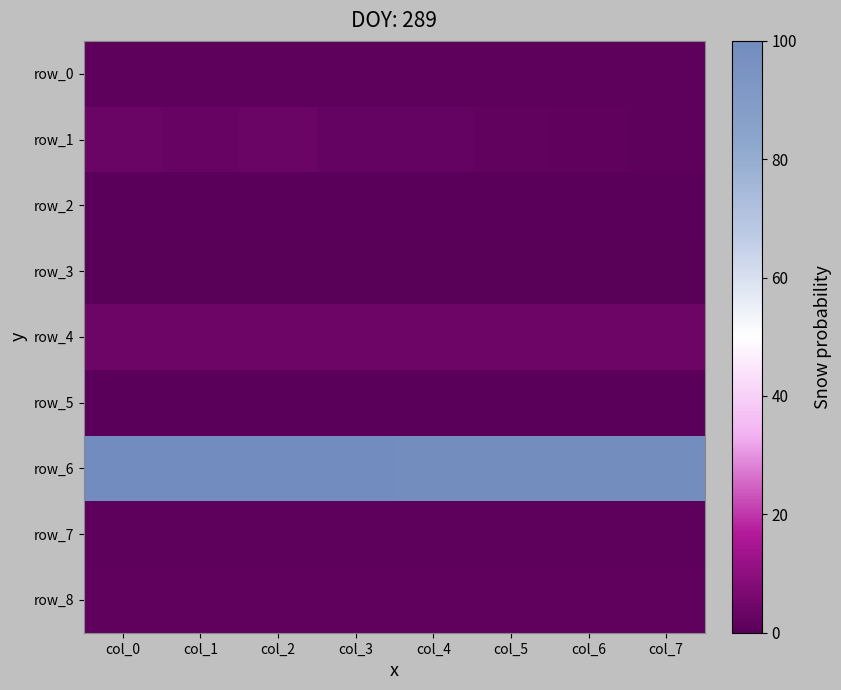

What is the difference between the second highest and second lowest values in the row_7 series?

0.1